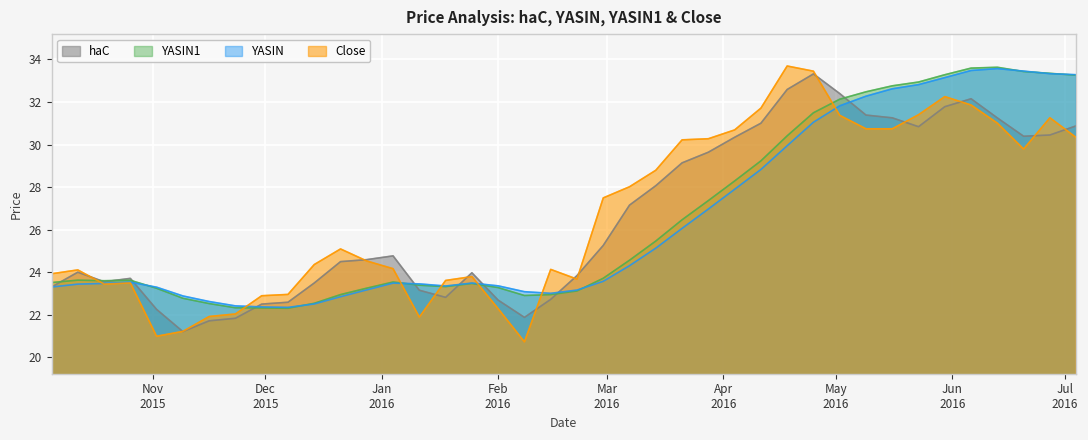

At how many categories does at least one series exceed 32?

12